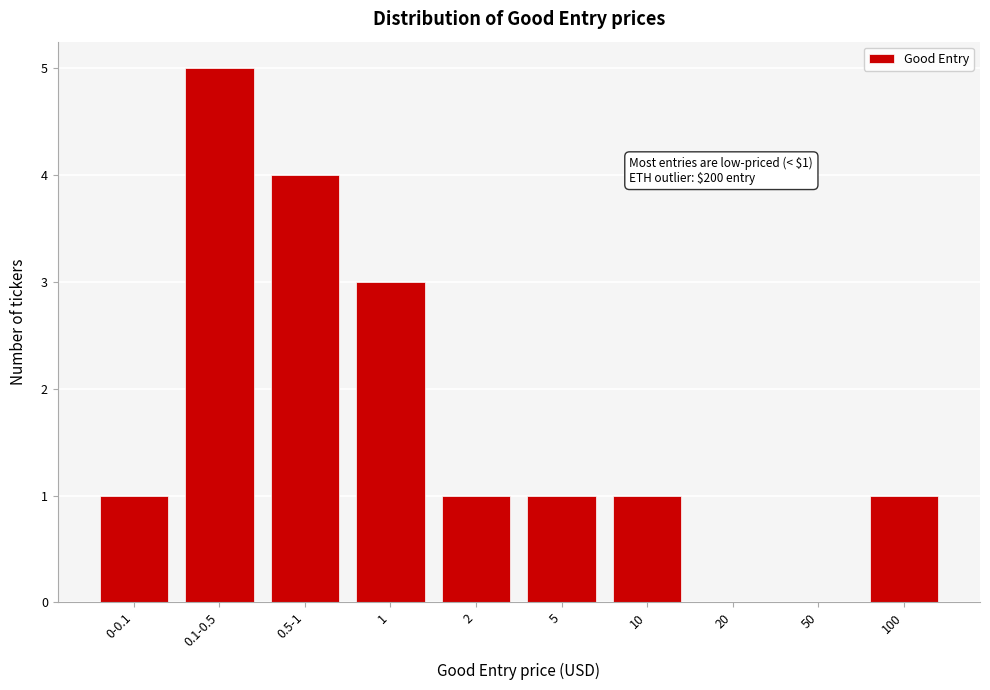

Reading right to left, transcribe all the data shown in this chart.

100=1	50=0	20=0	10=1	5=1	2=1	1=3	0.5-1=4	0.1-0.5=5	0-0.1=1